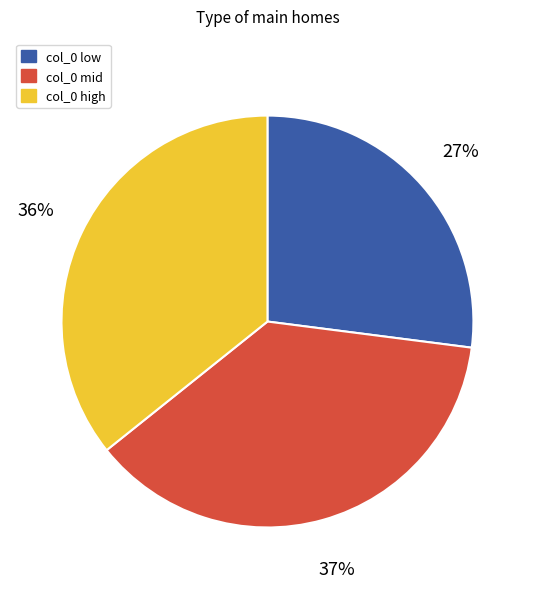

Which category has the smallest portion of the pie?

col_0 low